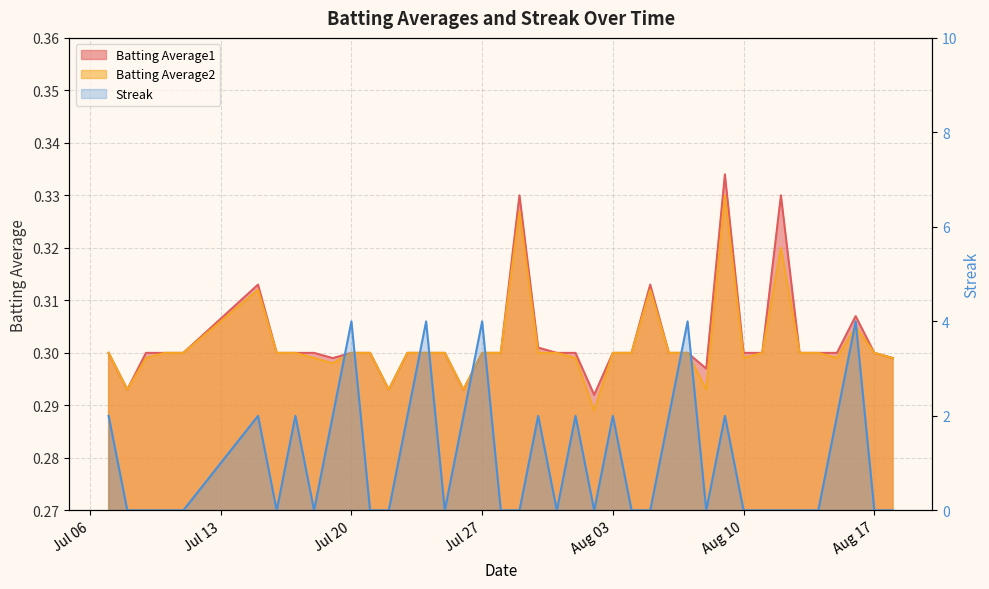

What is the value of the Streak point at the 23rd from the left?

2.0